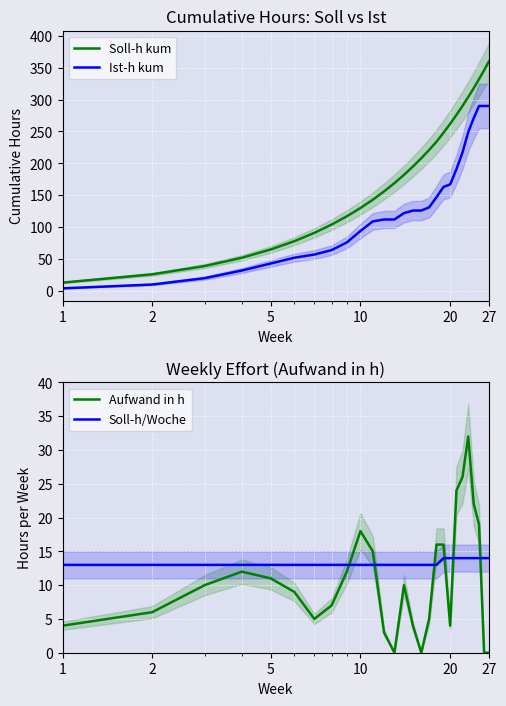

True or false: Soll-h kum and Ist-h kum intersect in this chart.

False